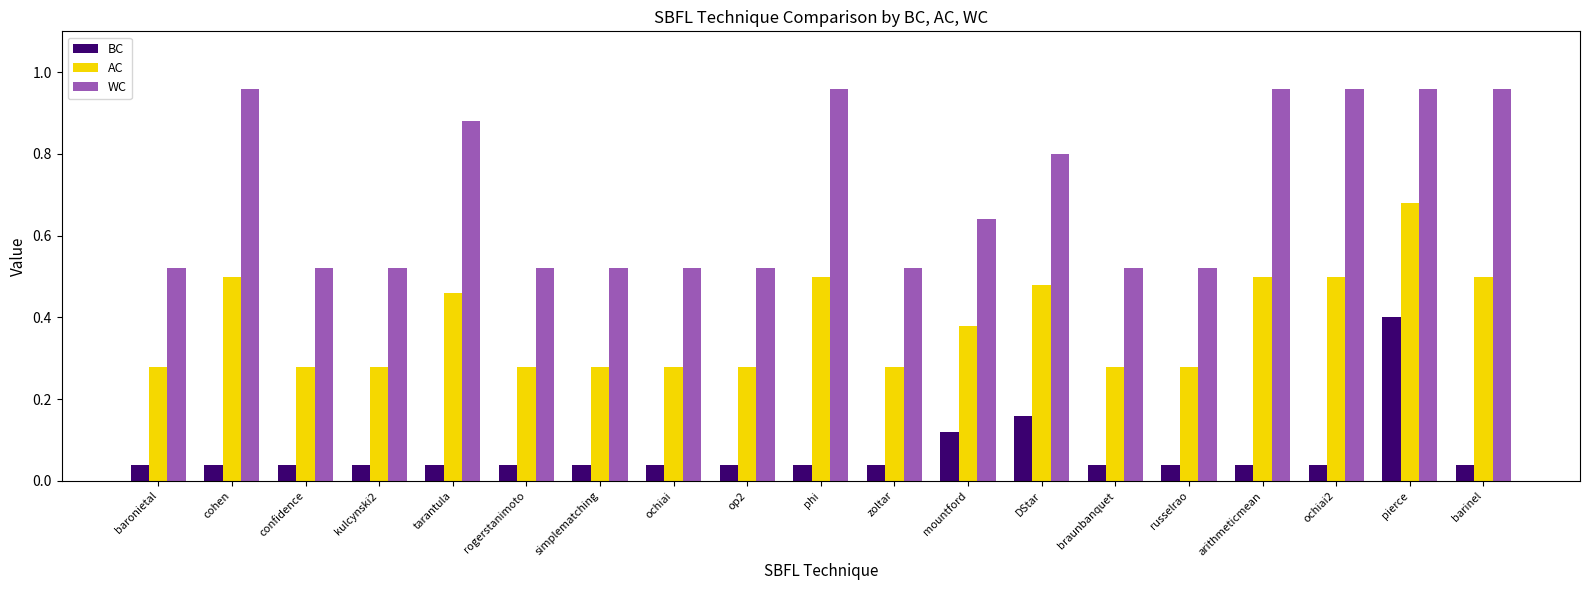

Count the number of categories in the chart.

19